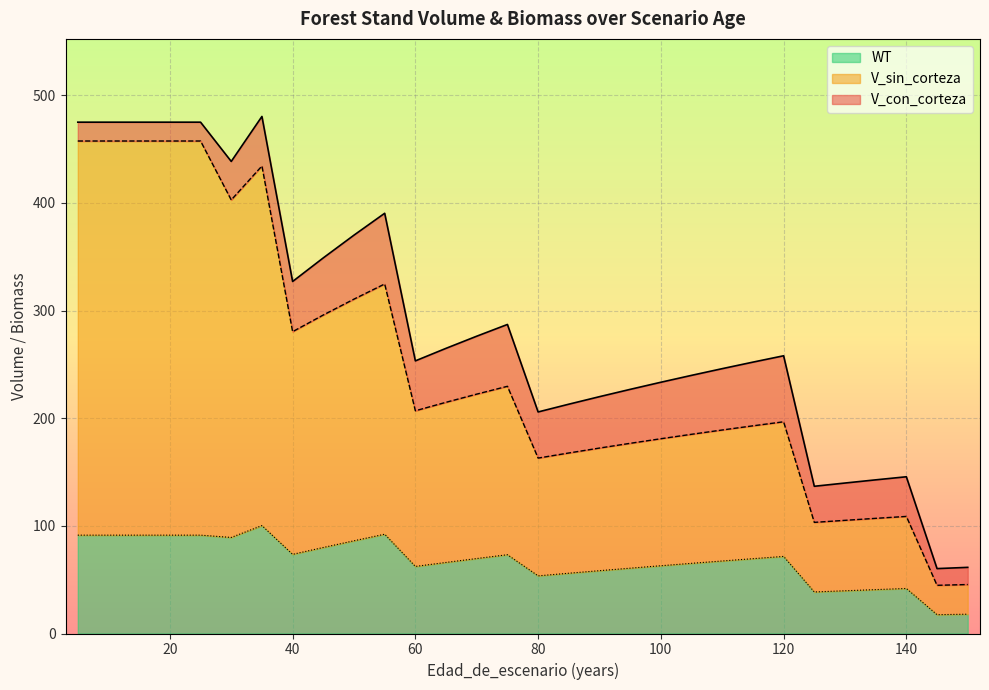

What value does the WT series have at 55?

92.2